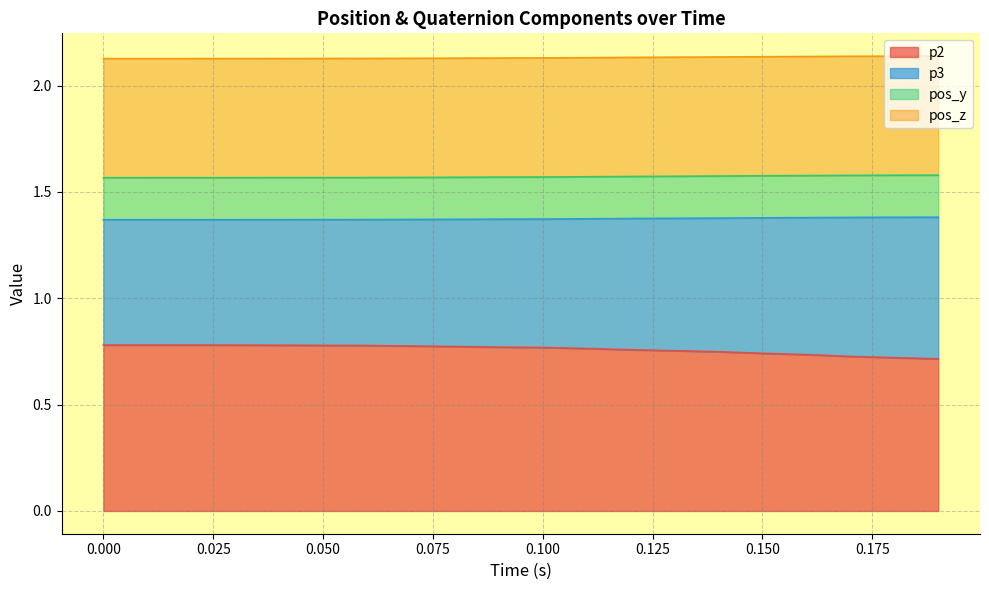

True or false: p2 has a value of 1.2 at 0.100.

False